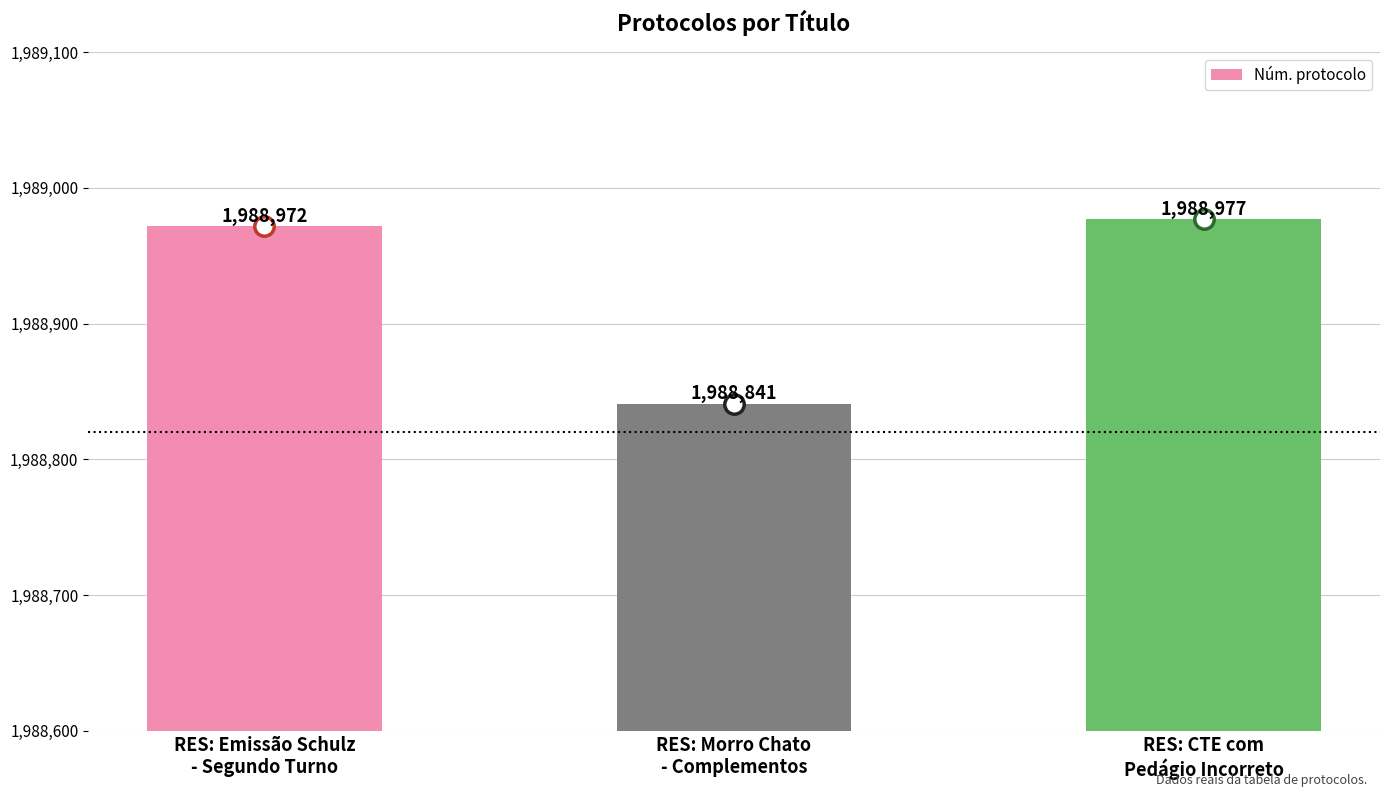

The value at RES: CTE com
Pedágio Incorreto is 1988977. True or false?

True